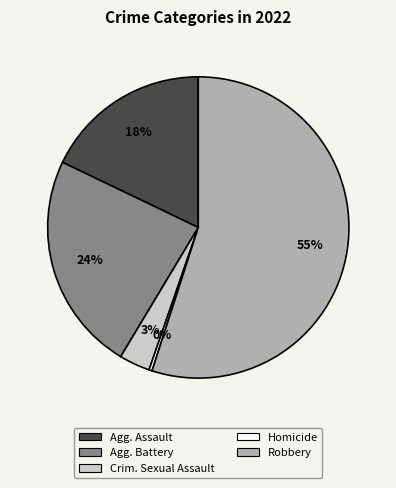

To the nearest percent, what is the difference between the largest and smallest slice percentages?

55%